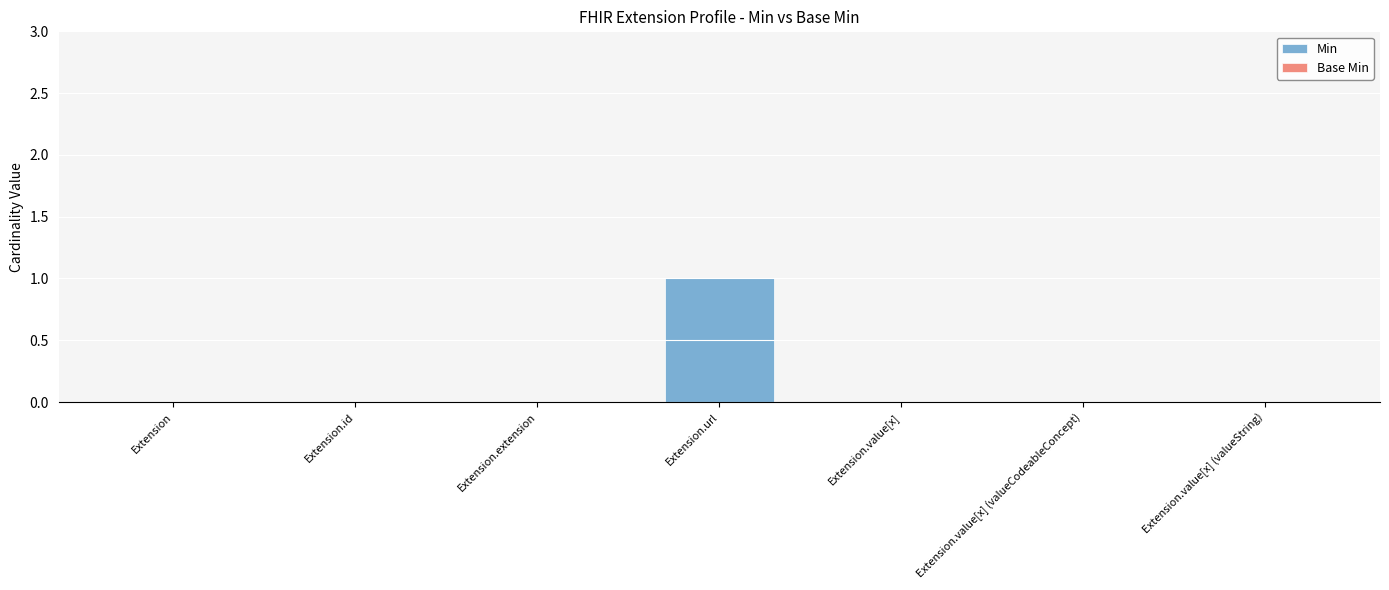

Count the number of categories in the chart.

7